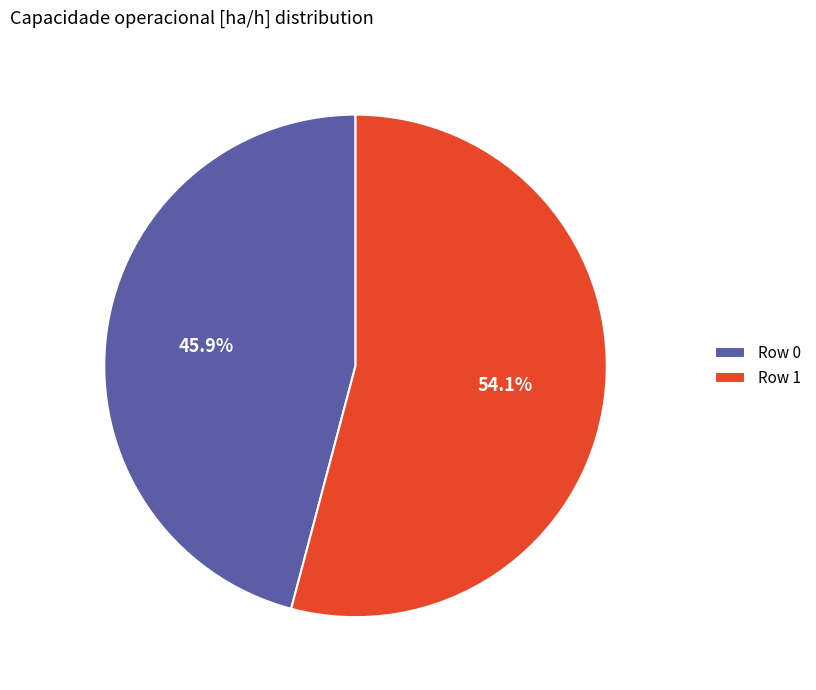

How many slices are in this pie chart?

2